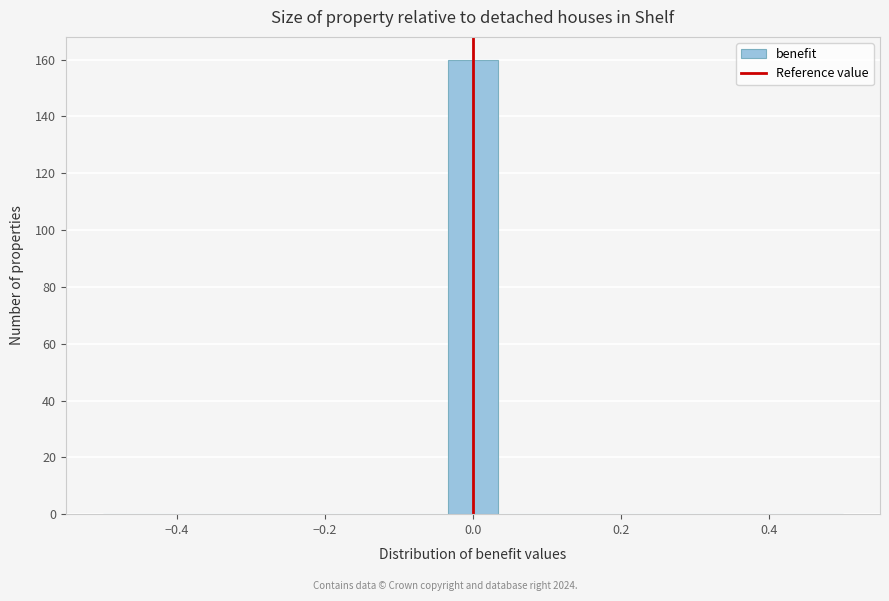

Read against the x-axis, roughly where is the centre of the tallest bar?

0.00